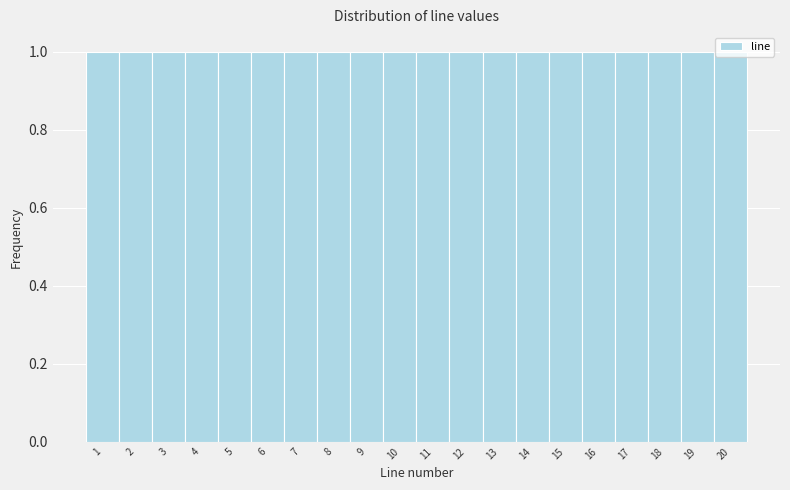

How tall is the bar that spans 19.5 to 20.5 on the x-axis? The values are not printed on the chart, so give them approximately, as read against the axis.

1